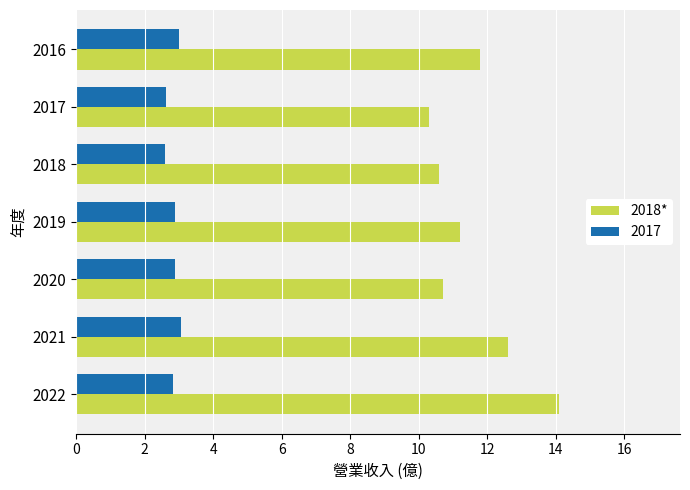

List the series in order of their overall mean, lowest first.

2017, 2018*